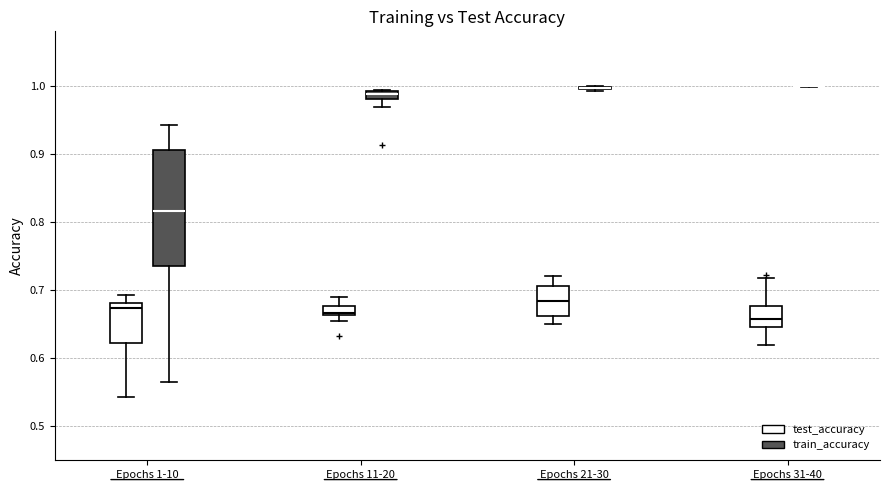

Which box is the tallest, from its lower edge to its upper edge?

Epochs 1-10 (train_accuracy)